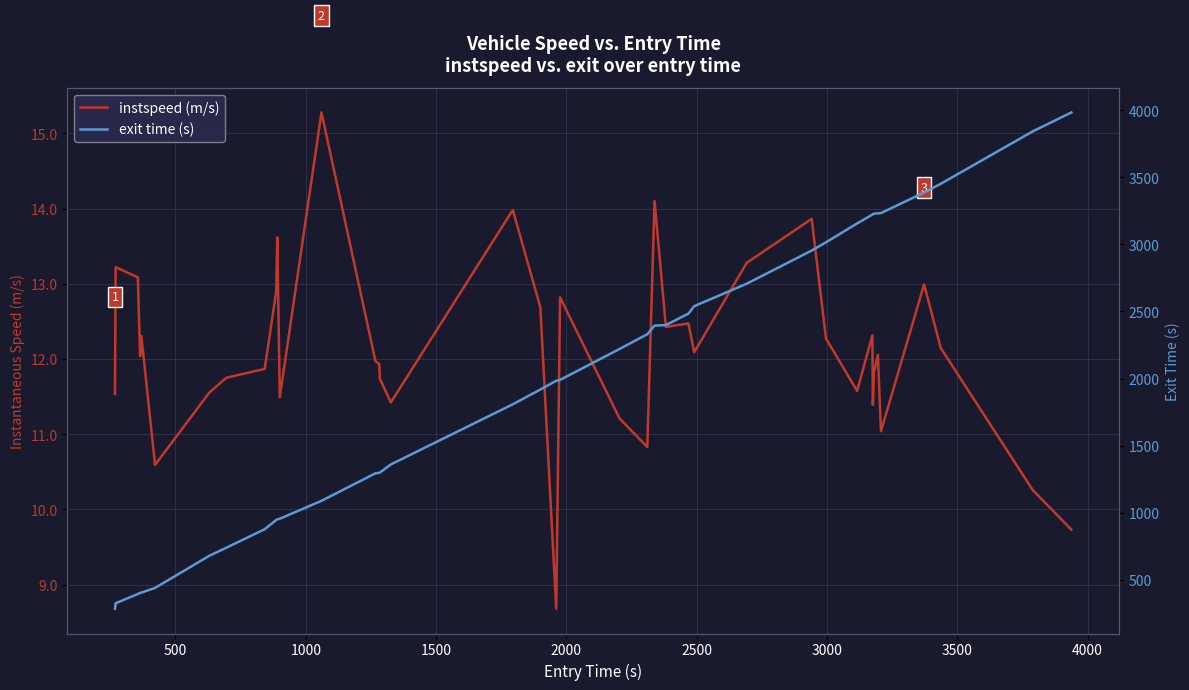

True or false: exit time (s) and instspeed (m/s) cross at least once.

False